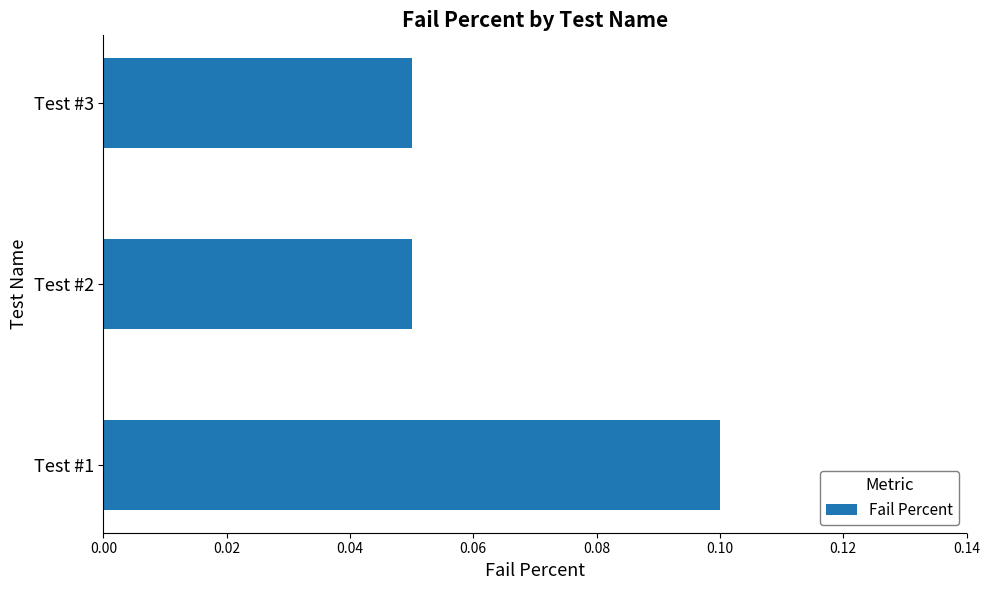

Which category has the highest value across all series?

Test #1